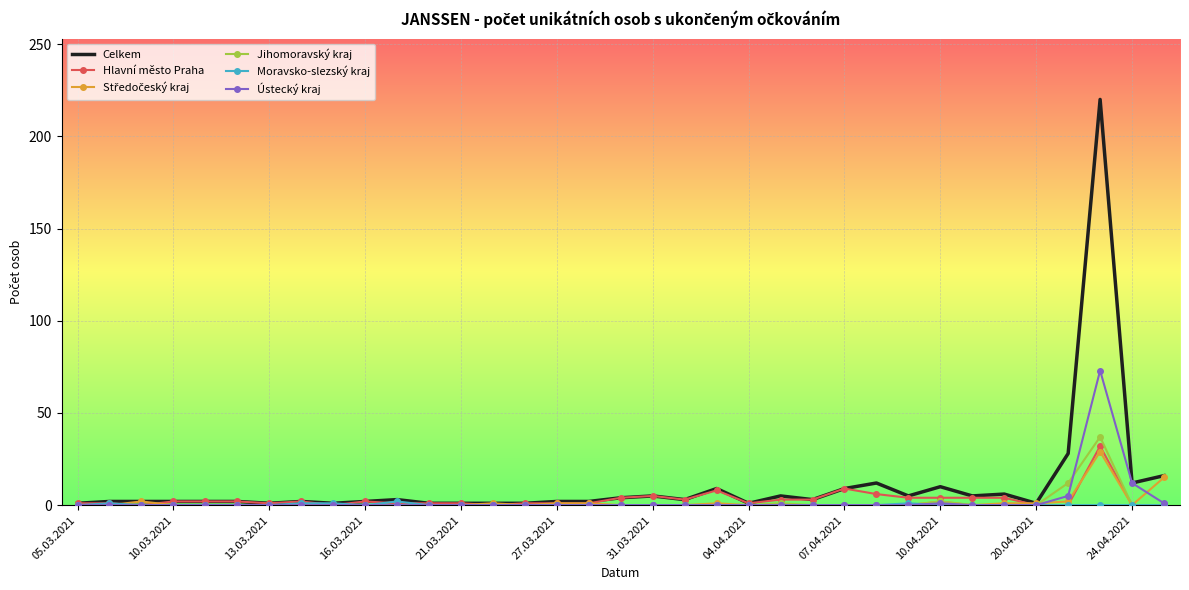

What is the greatest value displayed?

220